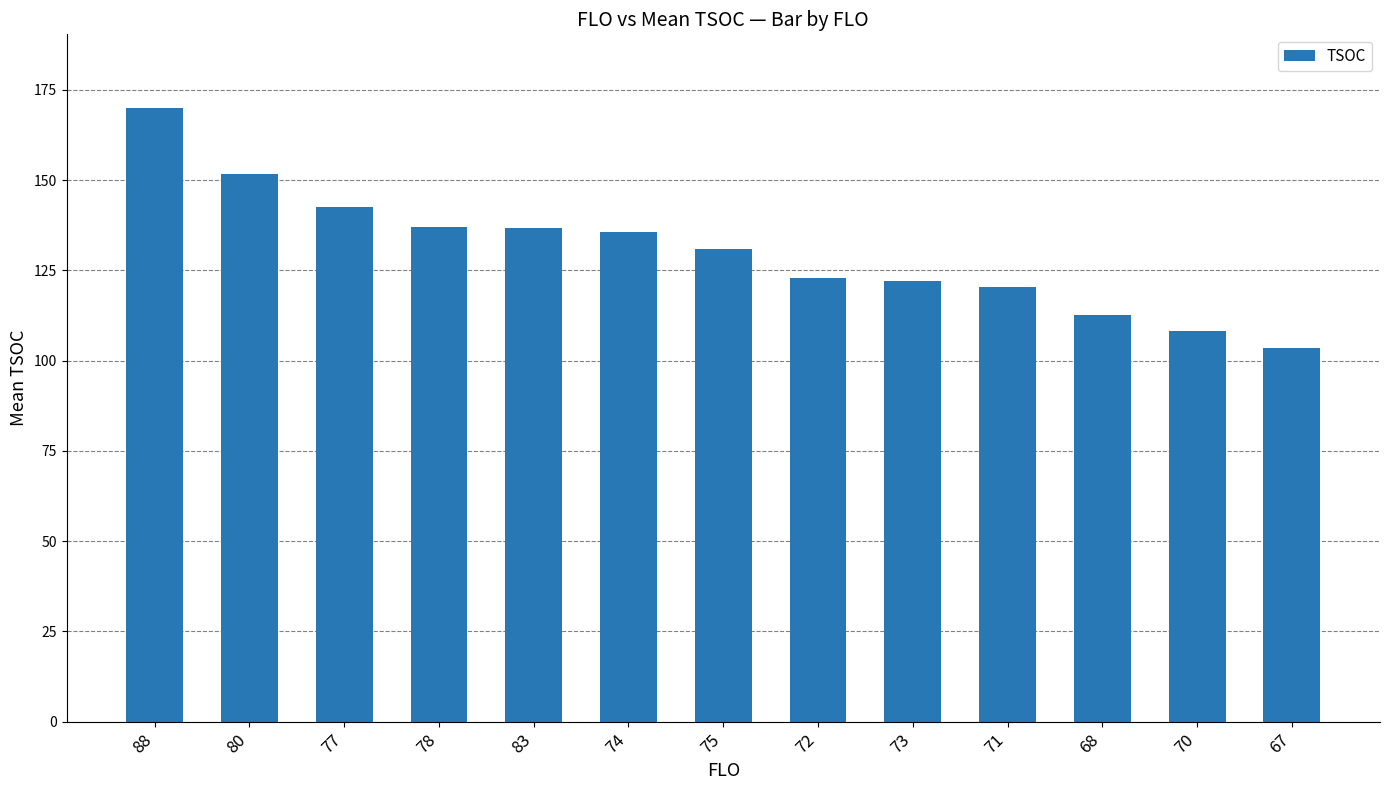

Is it true that the value at 77 is 207.1?

False